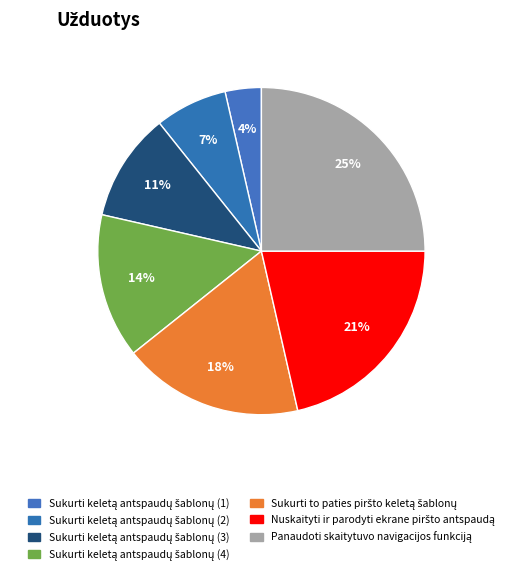

Which has a higher value, Sukurti keletą antspaudų šablonų (2) or Panaudoti skaitytuvo navigacijos funkciją?

Panaudoti skaitytuvo navigacijos funkciją